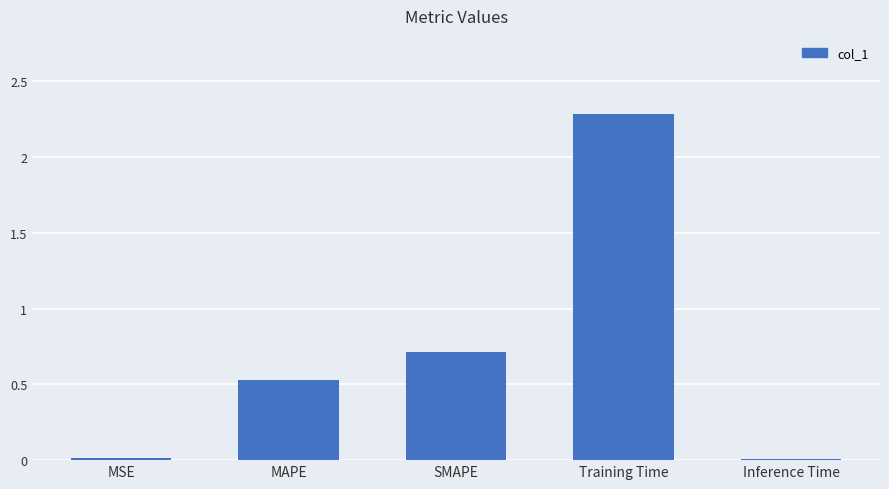

Which label corresponds to the largest value in the chart?

Training Time